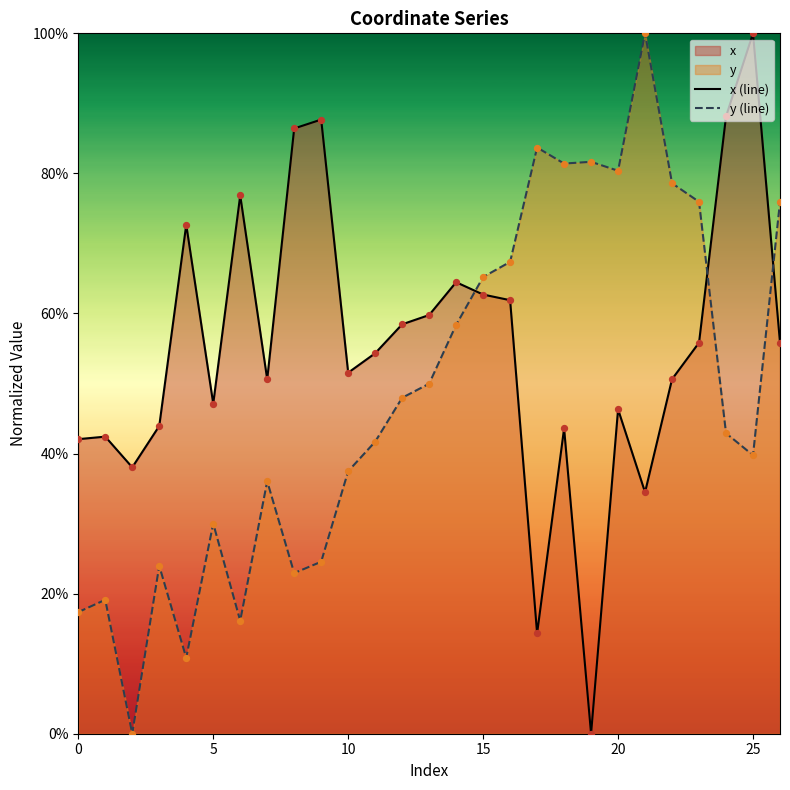

Which series contains the lowest Y value?

x (line)